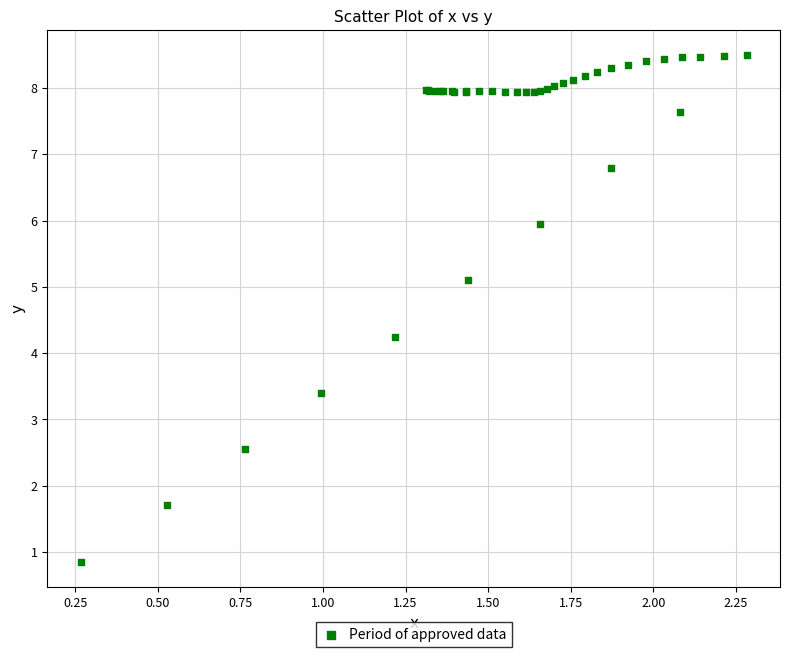

What Y value in the scatter plot is closest to 4?

4.2